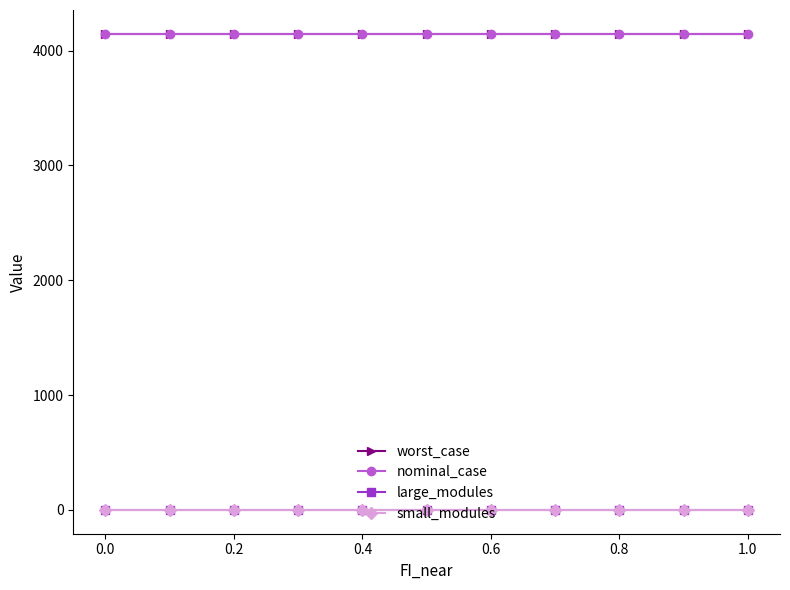

Is this an area chart (filled region under the line)?

No